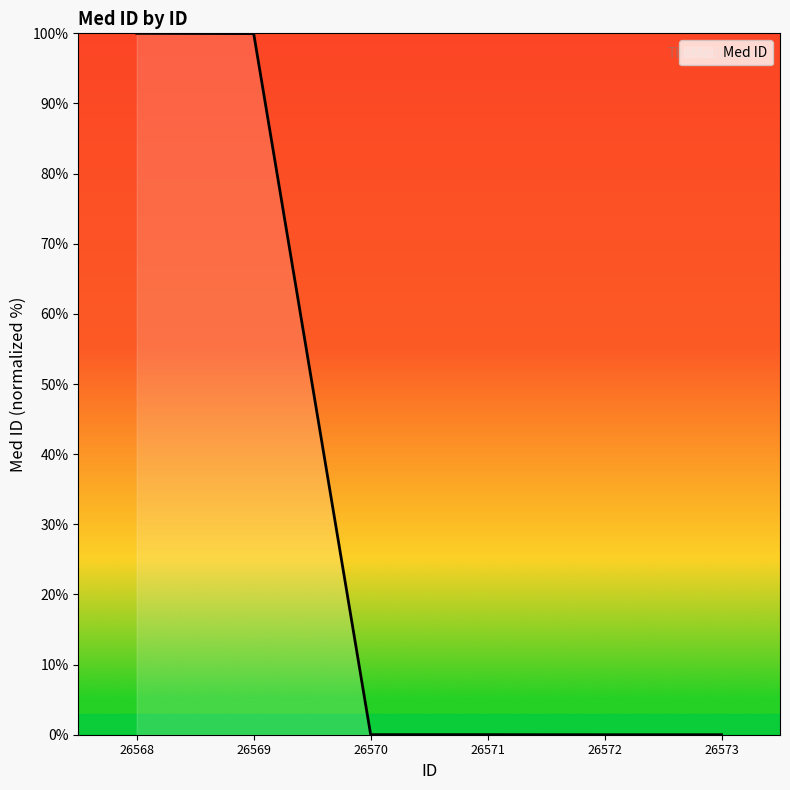

What is the sum of the values at 26568 and 26569?

200.0